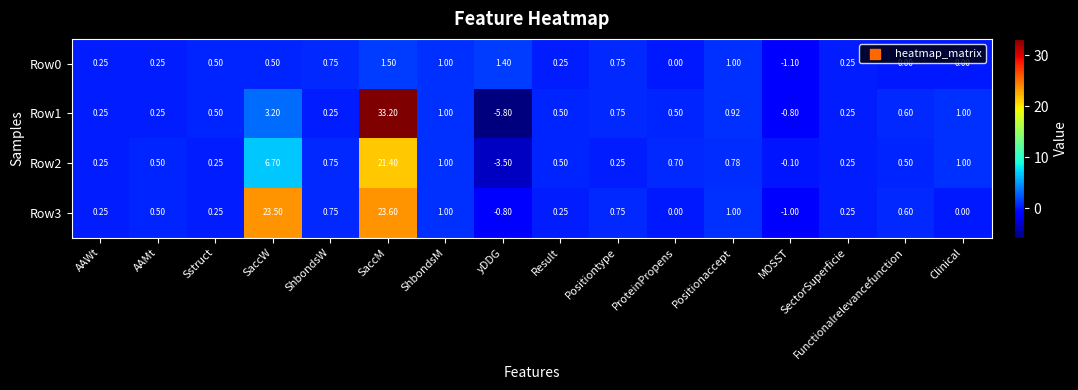

Rank the series by their maximum value, from highest to lowest.

Row1, Row3, Row2, Row0